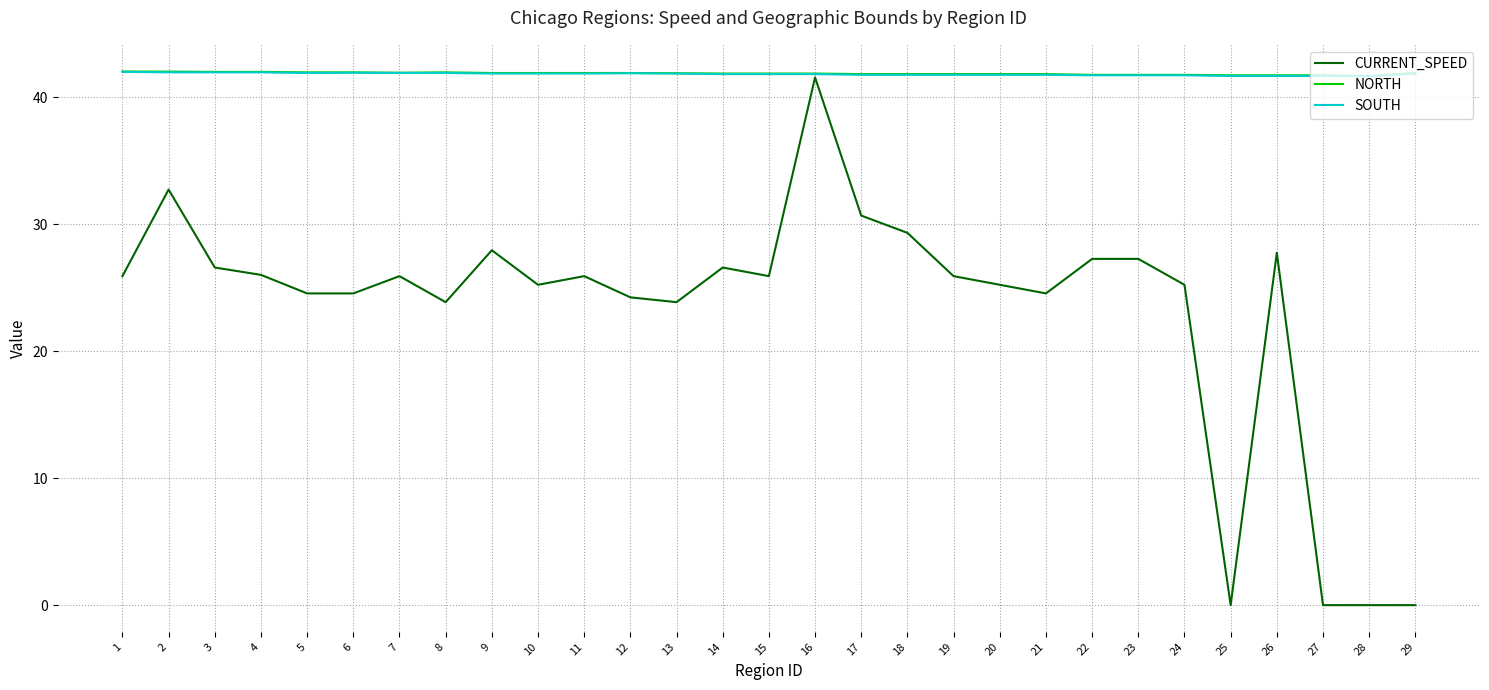

What is the spread (max minus min) of values at 16?

0.3